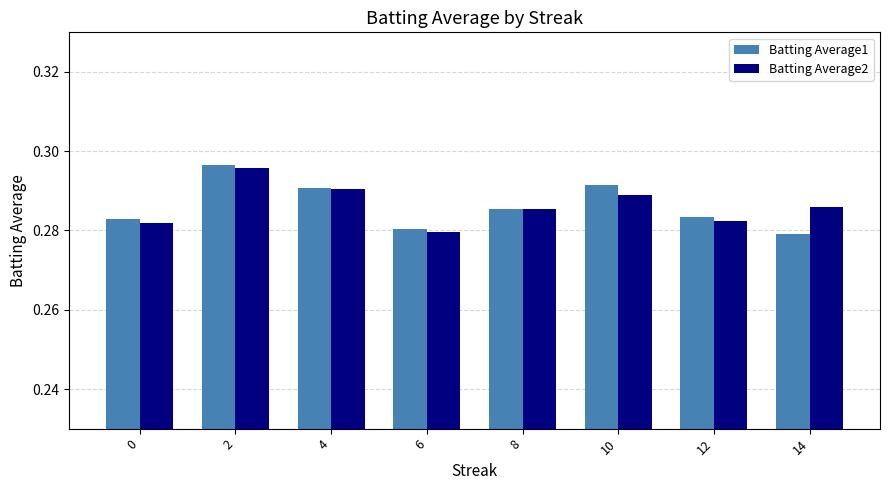

At which label does Batting Average2 reach its minimum?

6